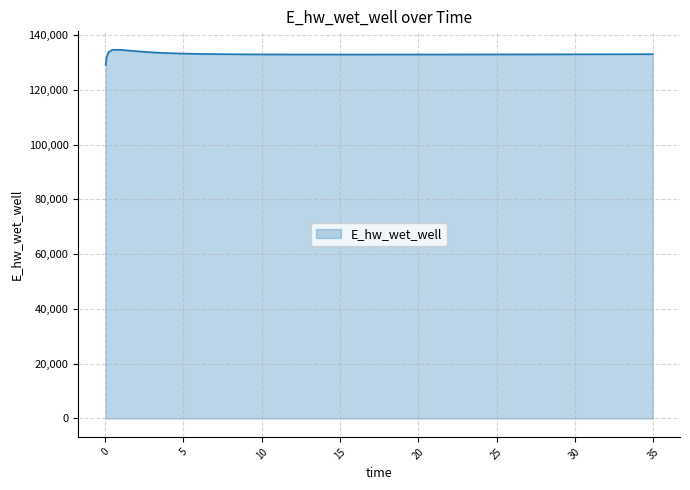

What is the difference between the maximum and minimum values?

5557.7